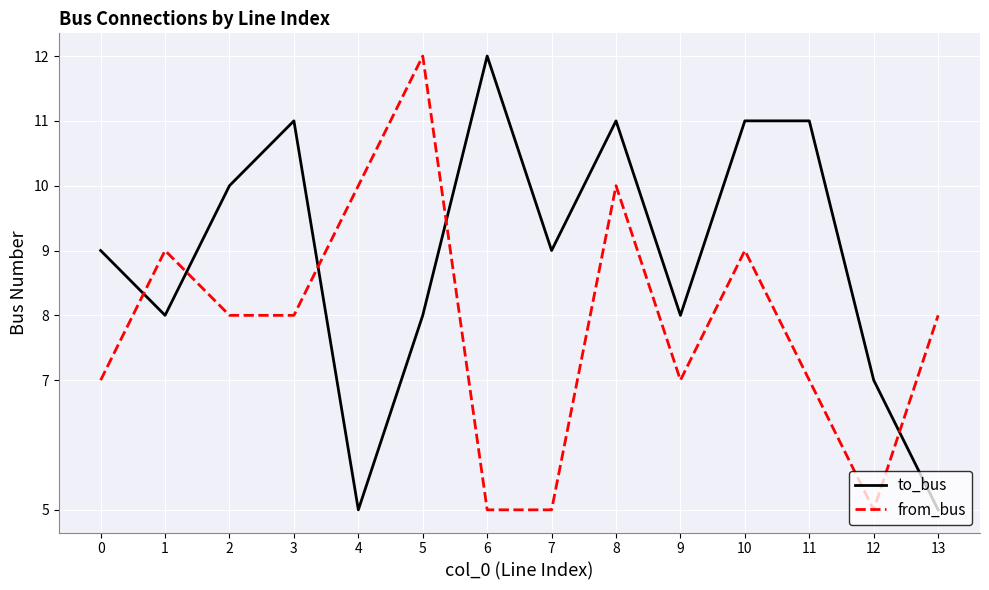

What is the minimum value shown in the chart?

5